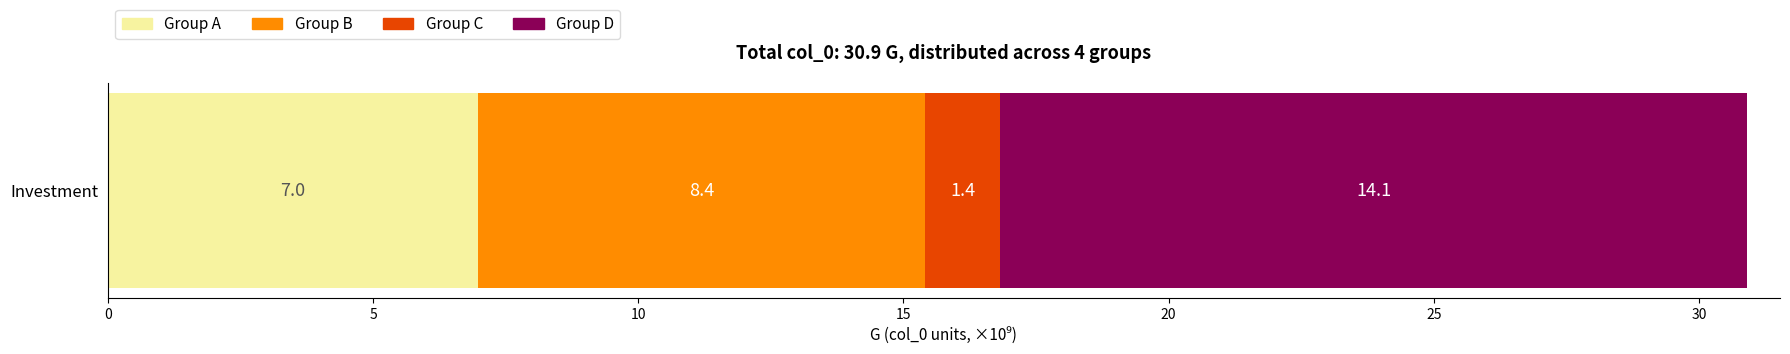

How many categories are shown in the chart?

1